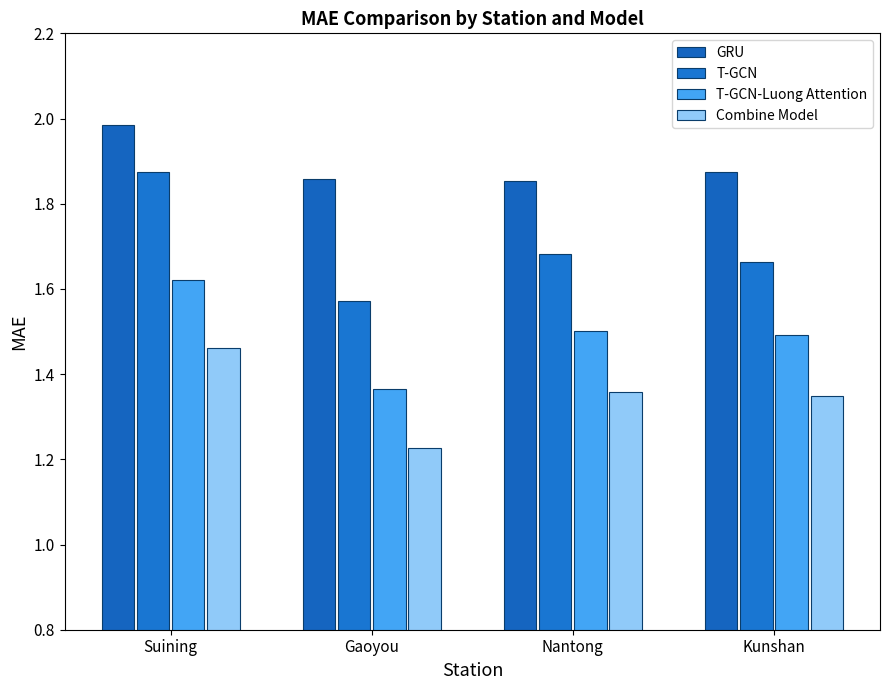

At how many categories does at least one series exceed 1?

4